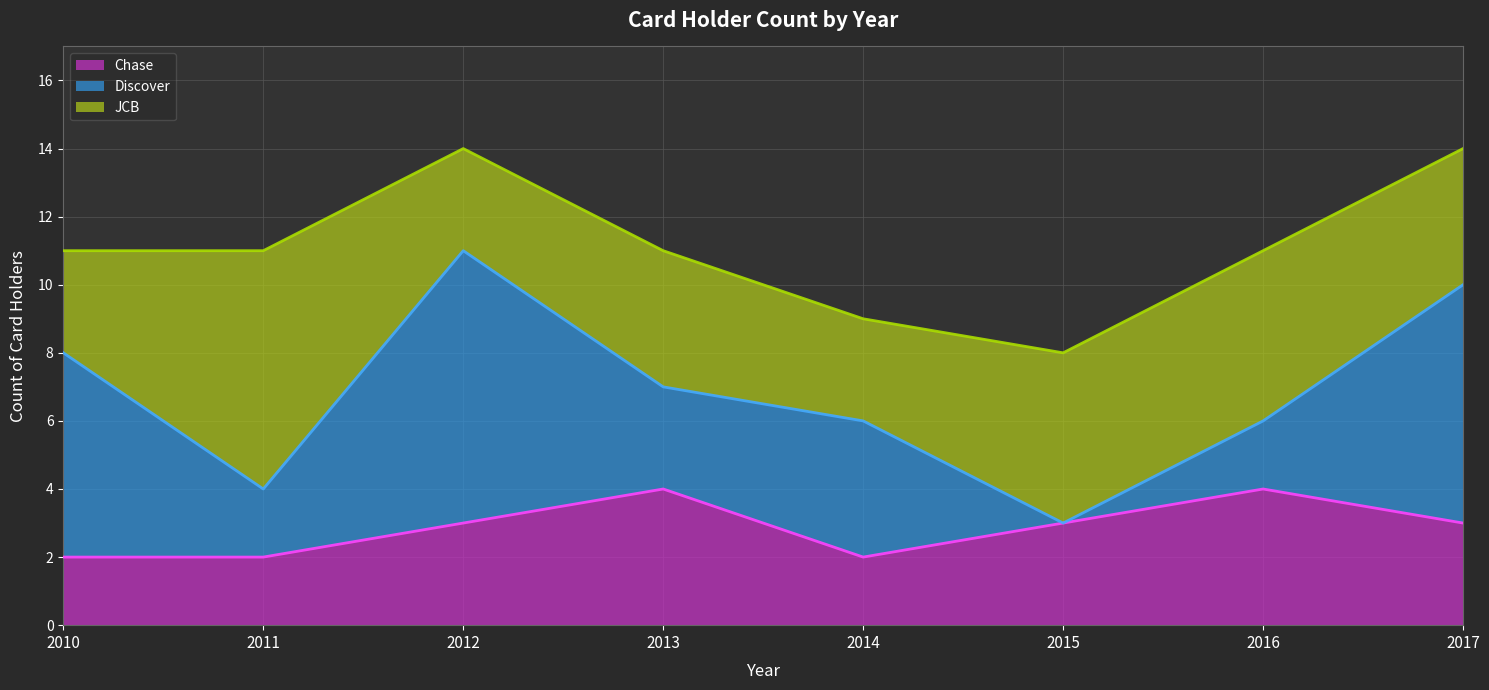

List the series in order of their overall mean, lowest first.

Chase, Discover, JCB